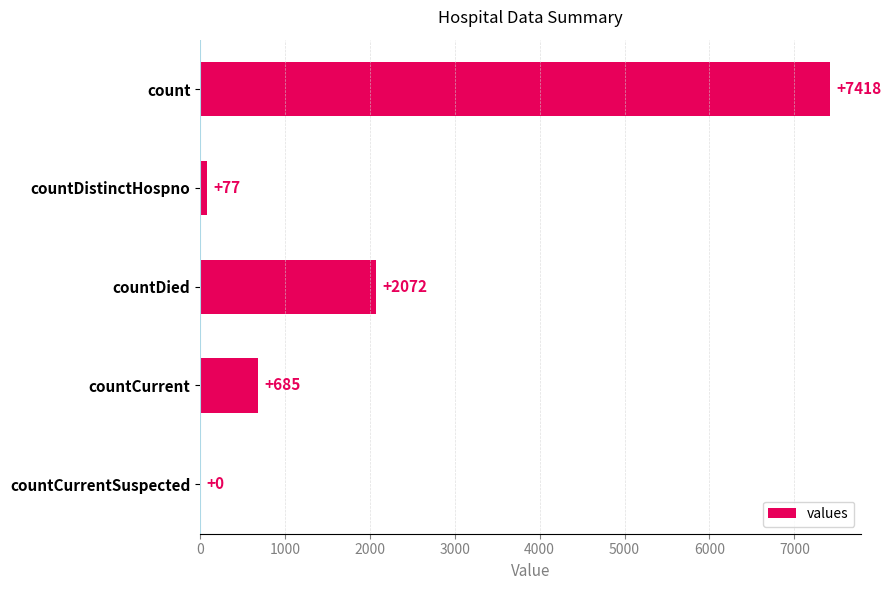

The value at countCurrent is 685. True or false?

True